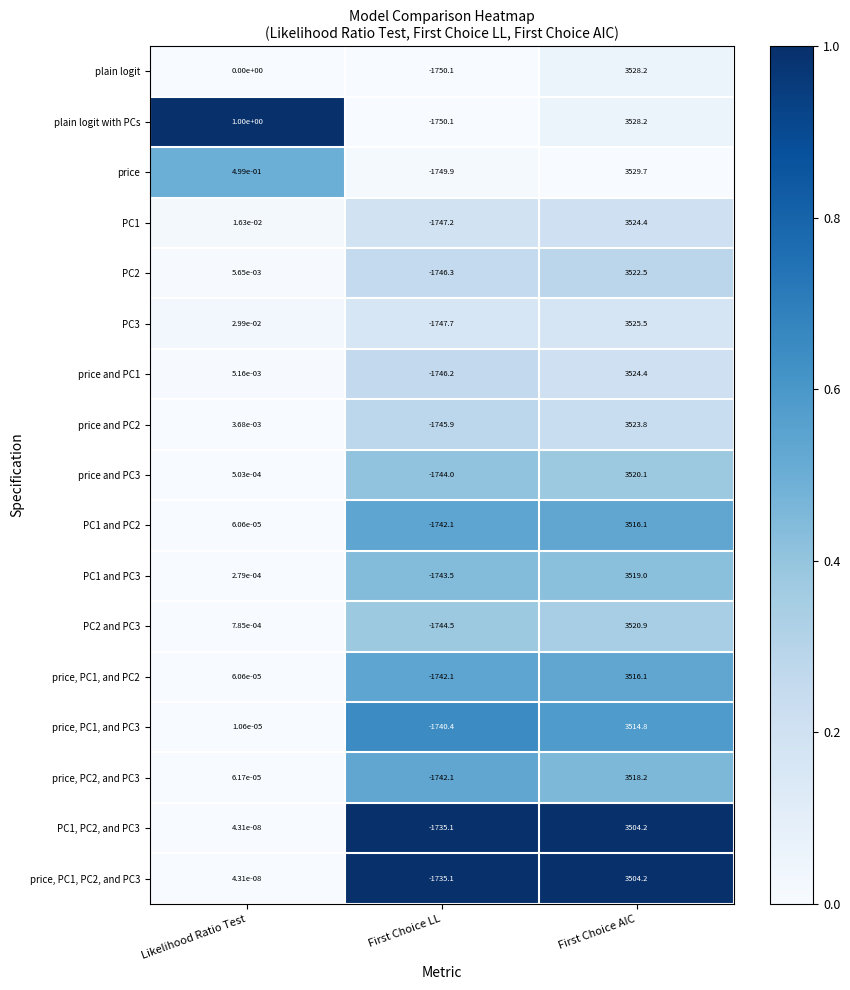

Which series has the largest range (max minus min)?

price